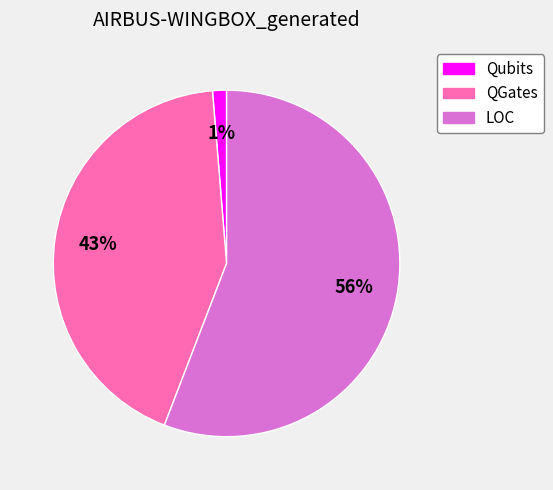

Count the number of slices in the pie.

3